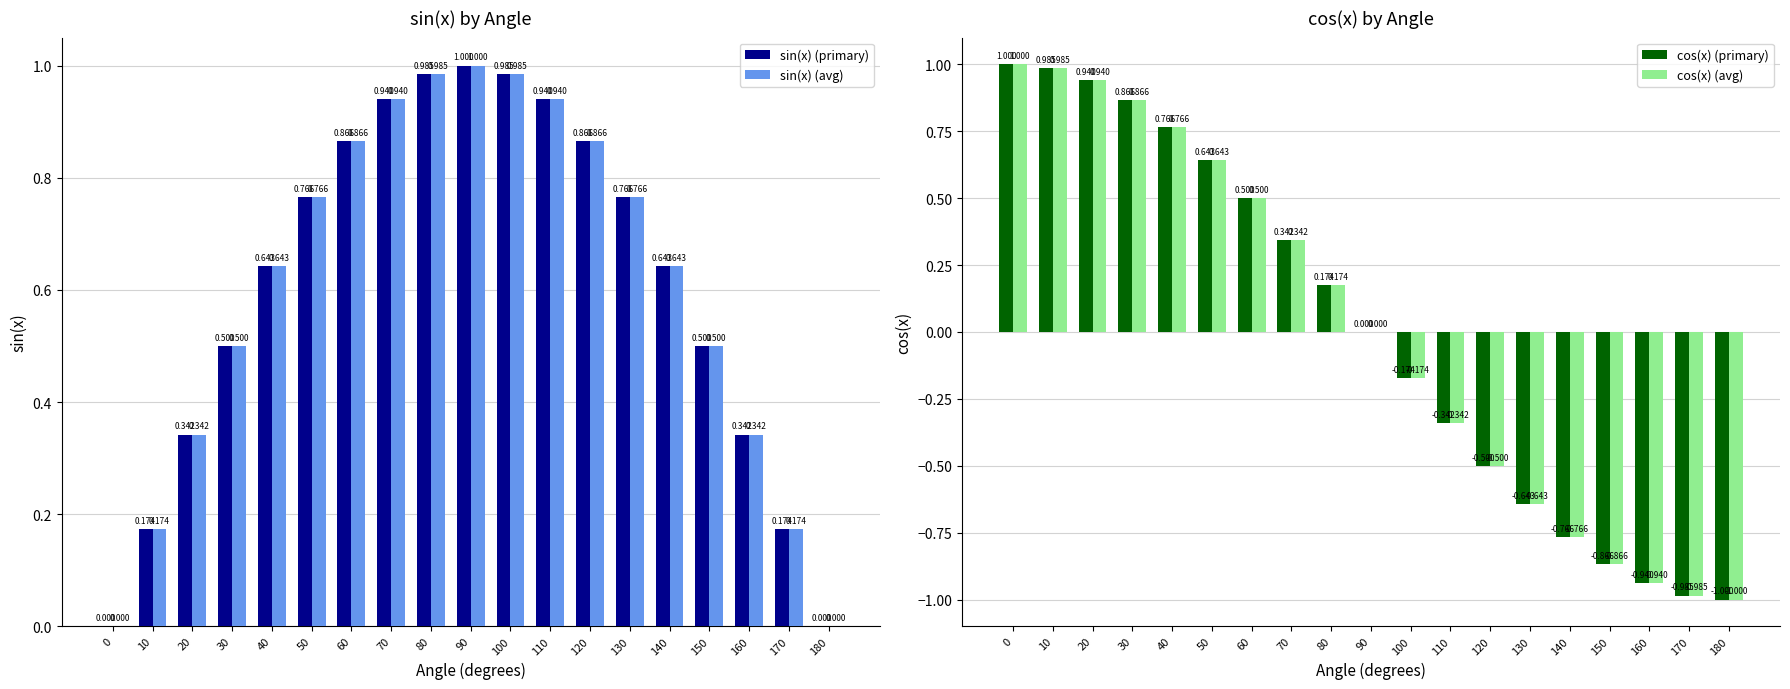

What is the value of the cos(x) (avg) bar at the 19th from the left?

-1.0